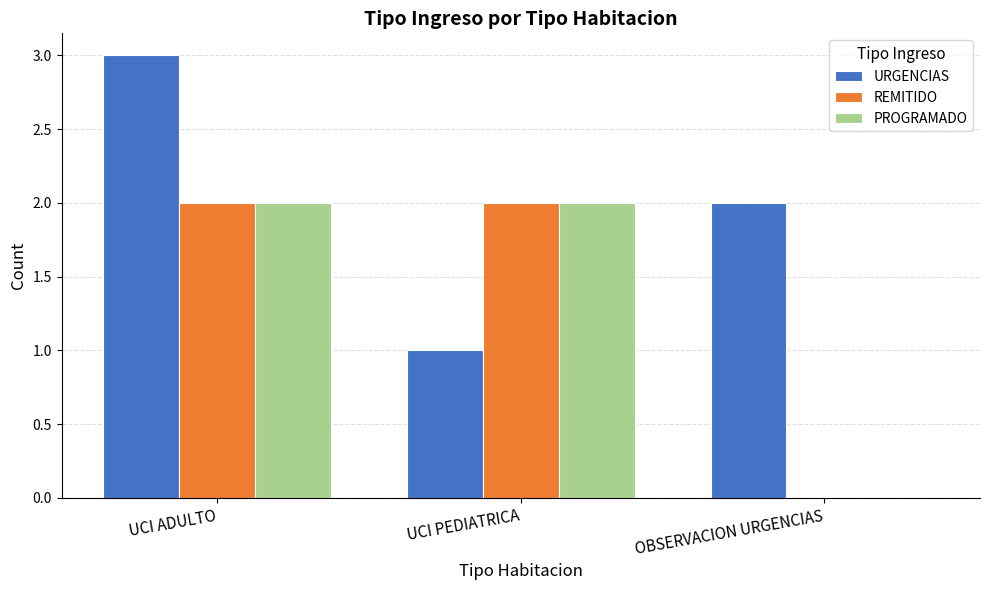

The URGENCIAS series shows 2 at UCI PEDIATRICA. True or false?

False